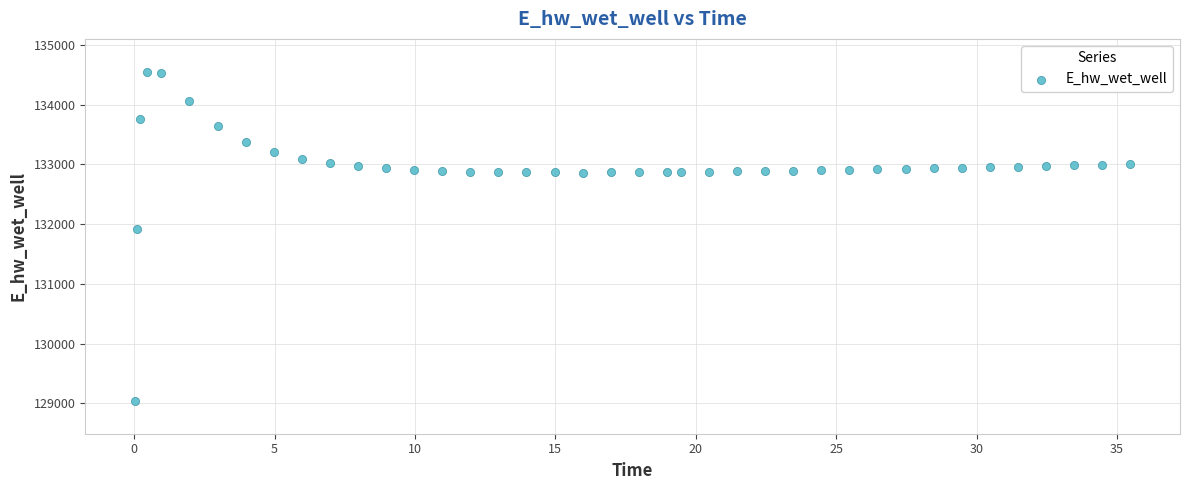

What Y value in the scatter plot is closest to 131795?

131915.3